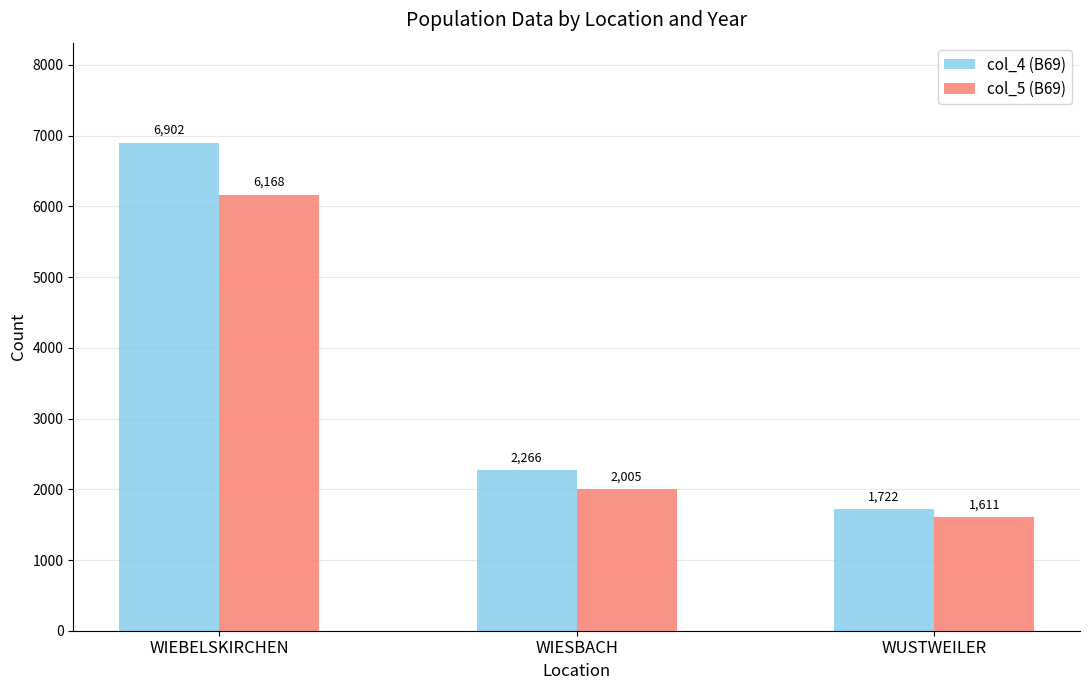

What is the difference between the maximum and minimum values in the col_5 (B69) series?

4557